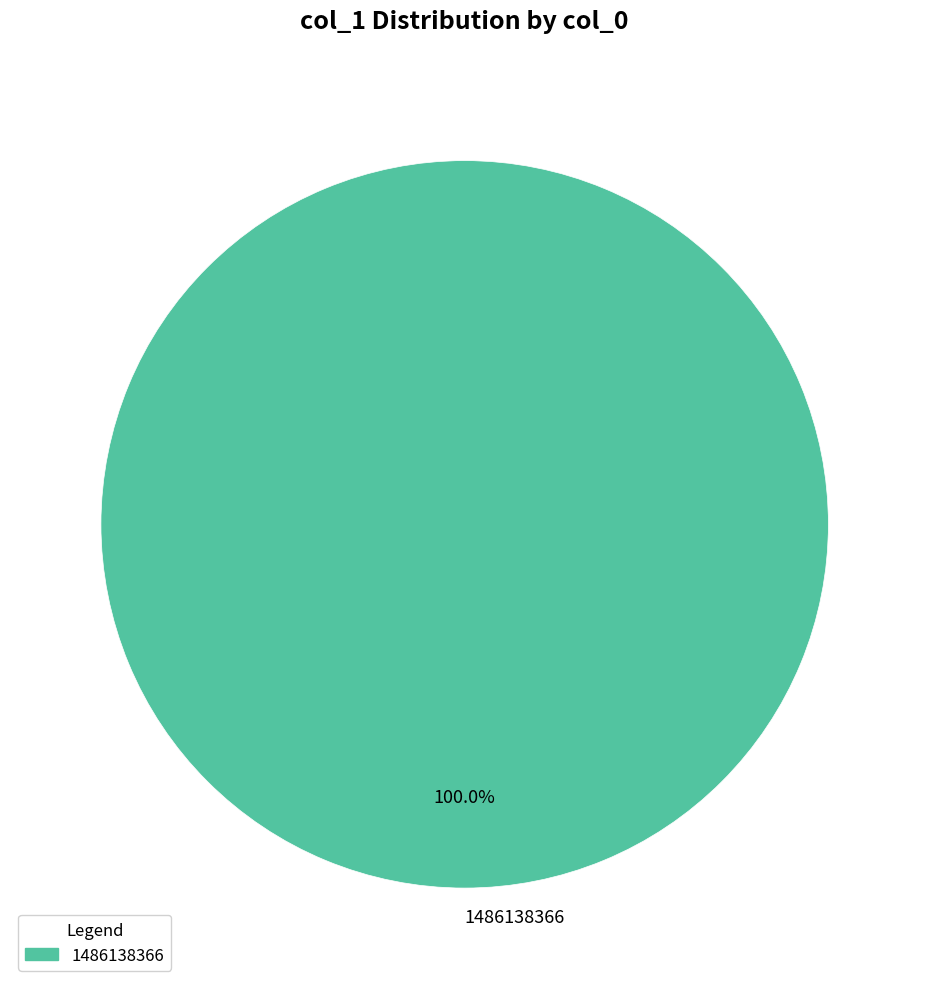

Count the number of slices in the pie.

1